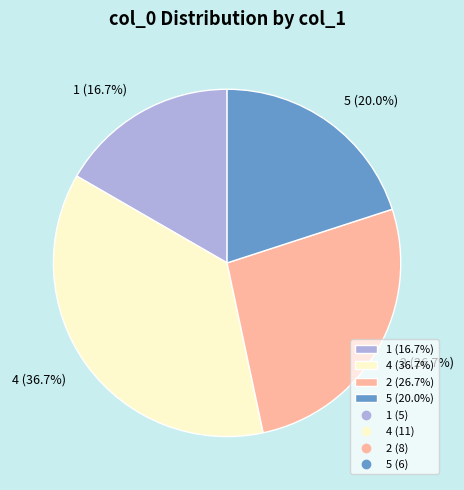

Rank the categories by value from lowest to highest.

1 (16.7%), 5 (20.0%), 2 (26.7%), 4 (36.7%)